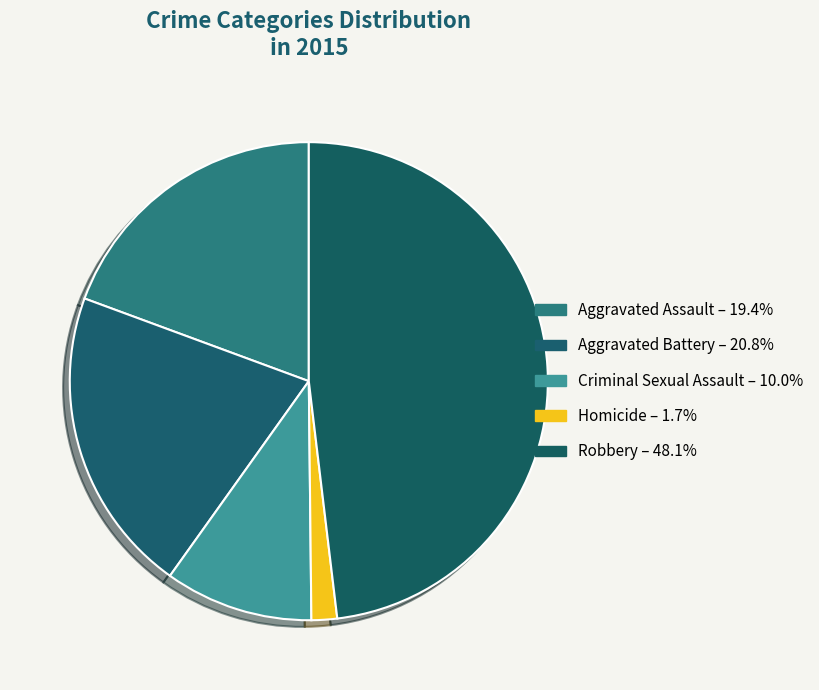

Is it true that Criminal Sexual Assault is 10% of the pie?

True